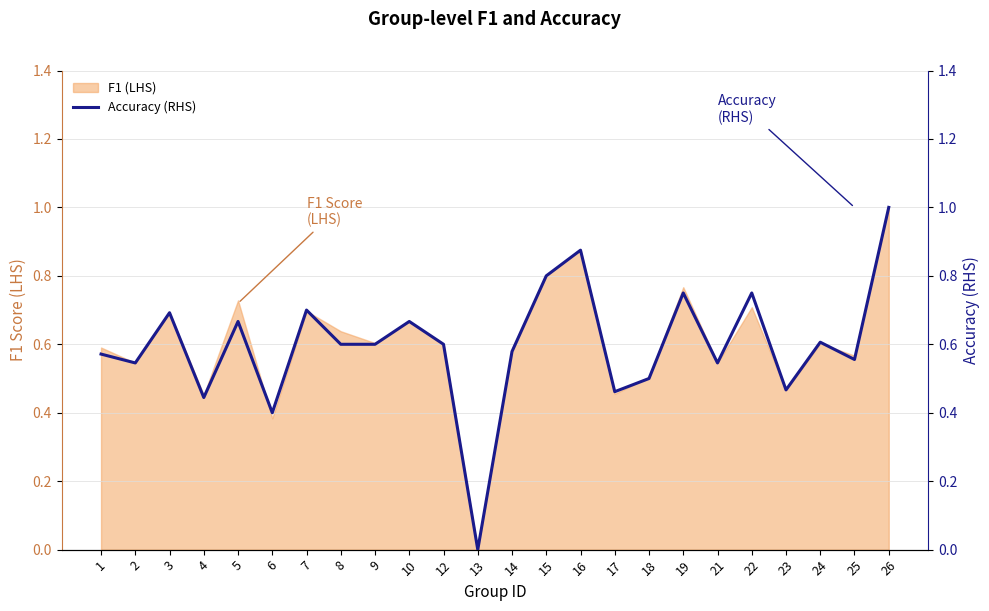

How many categories are shown in the chart?

24